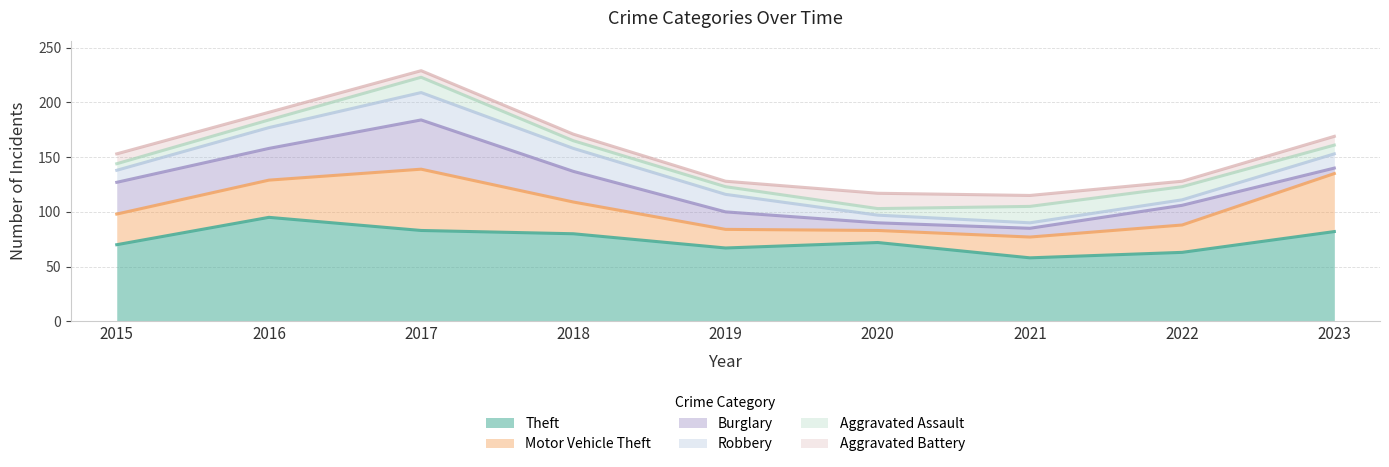

Which series changed the most between 2015 and 2019?

Burglary